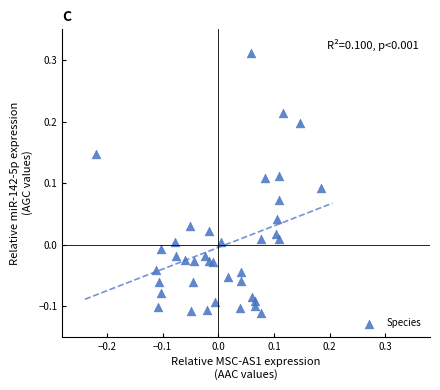

What is the range of X values (max minus min)?

0.4